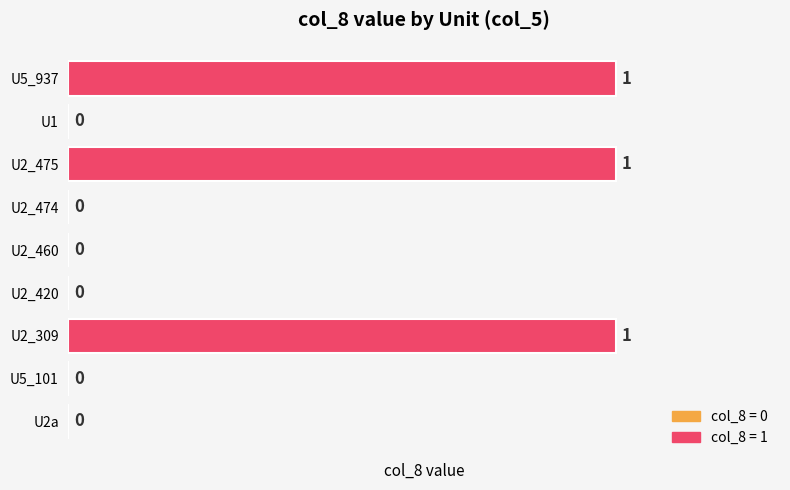

What is the maximum value shown in the chart?

1